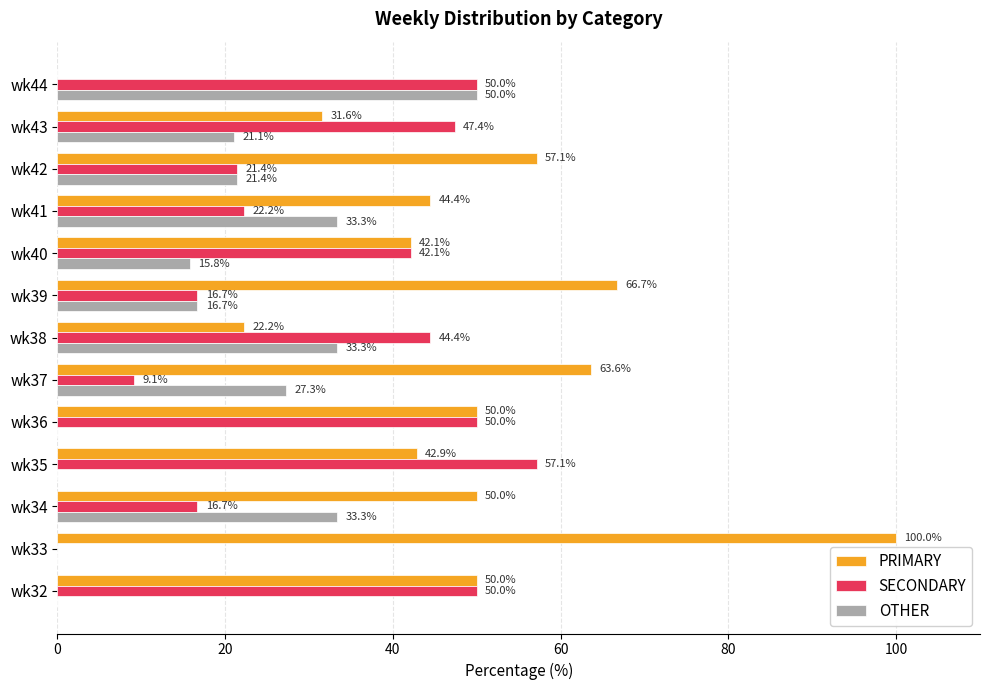

What is the maximum value for OTHER?

50.0